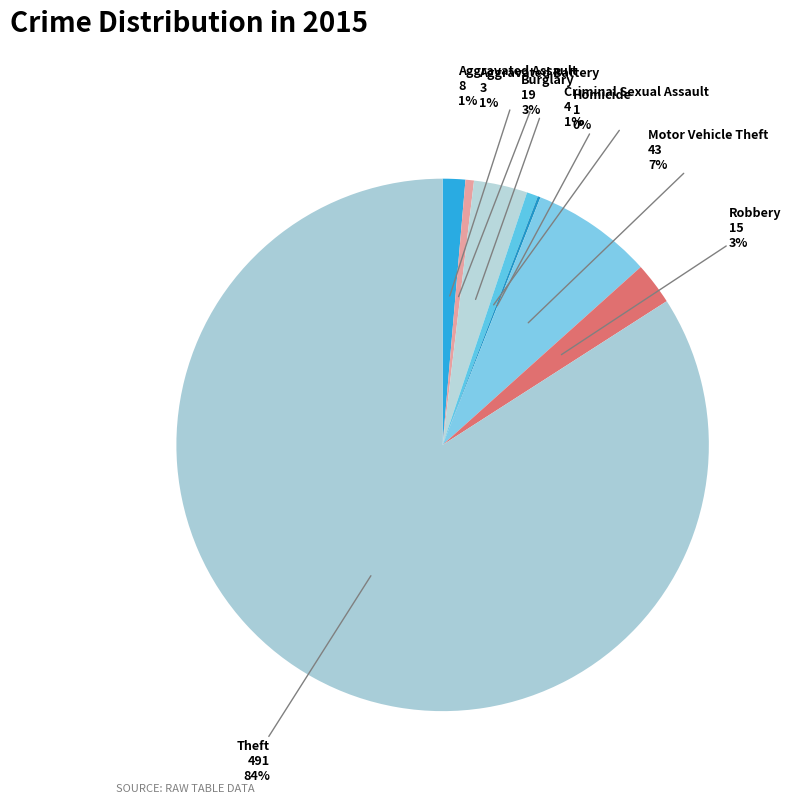

Is it true that Criminal Sexual Assault is 1% of the pie?

True